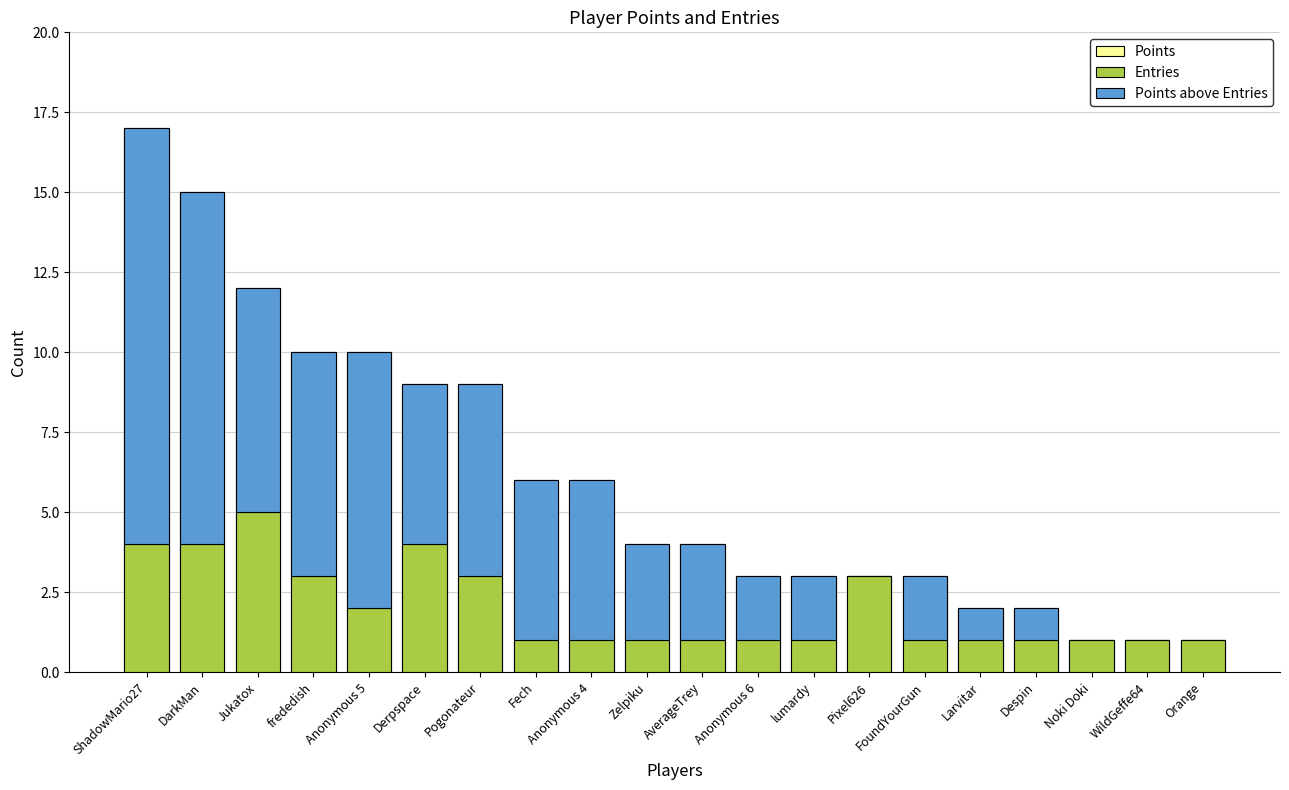

At which category is the sum across all series the highest?

ShadowMario27